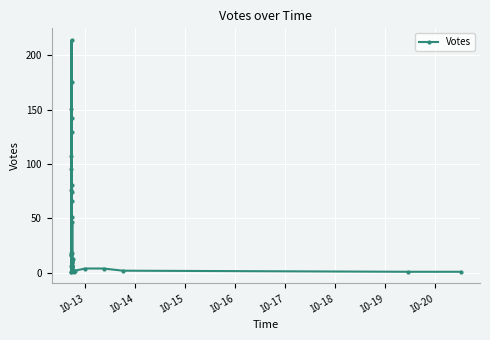

What position from the left is 10-18?

6